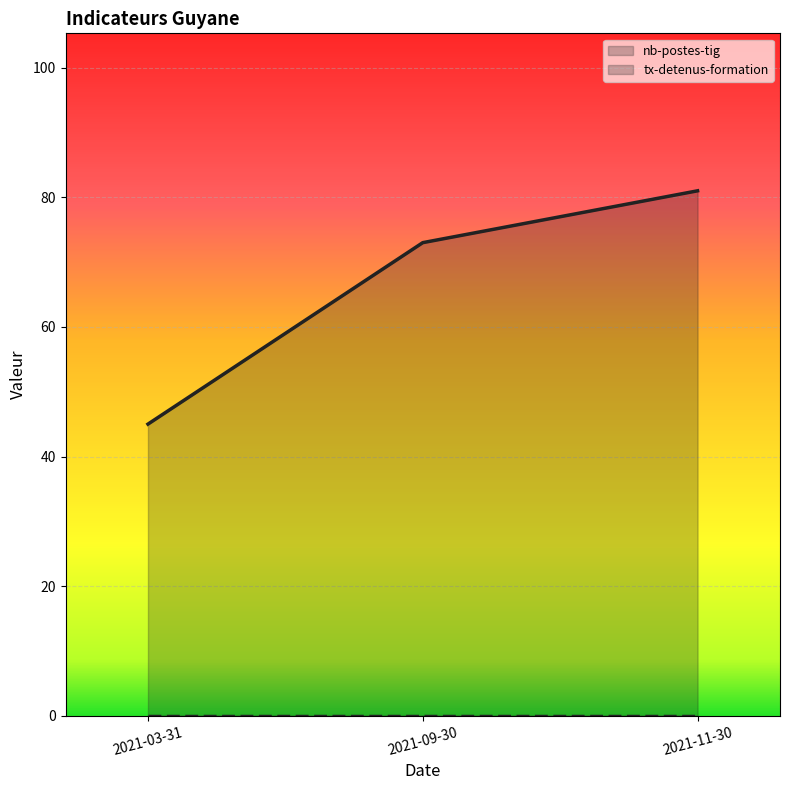

Which label corresponds to the largest value in the chart?

2021-11-30